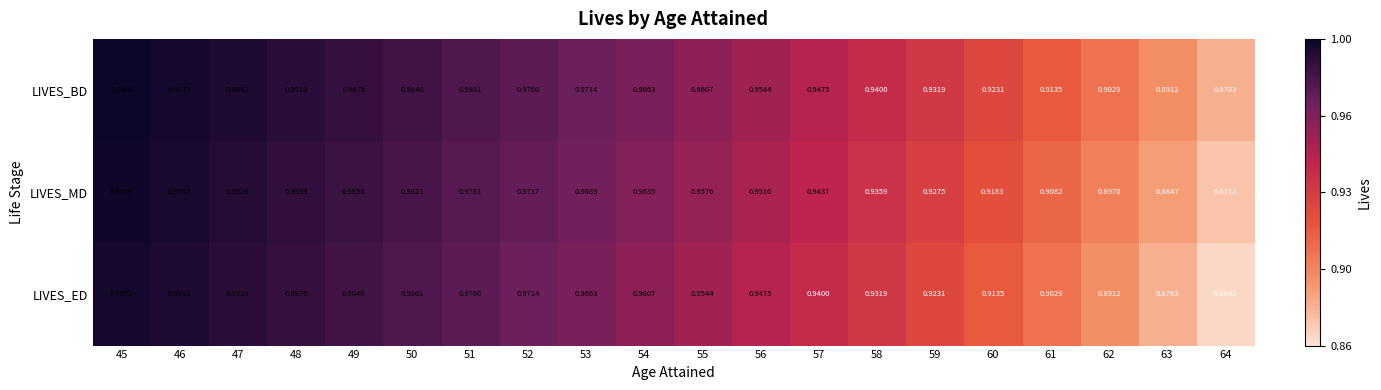

Rank the series by their maximum value, from highest to lowest.

LIVES_BD, LIVES_MD, LIVES_ED